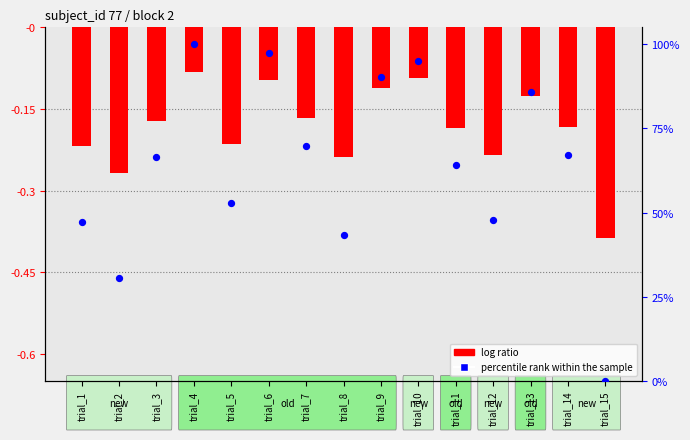

What is the total value across all series at trial_5?

52.7